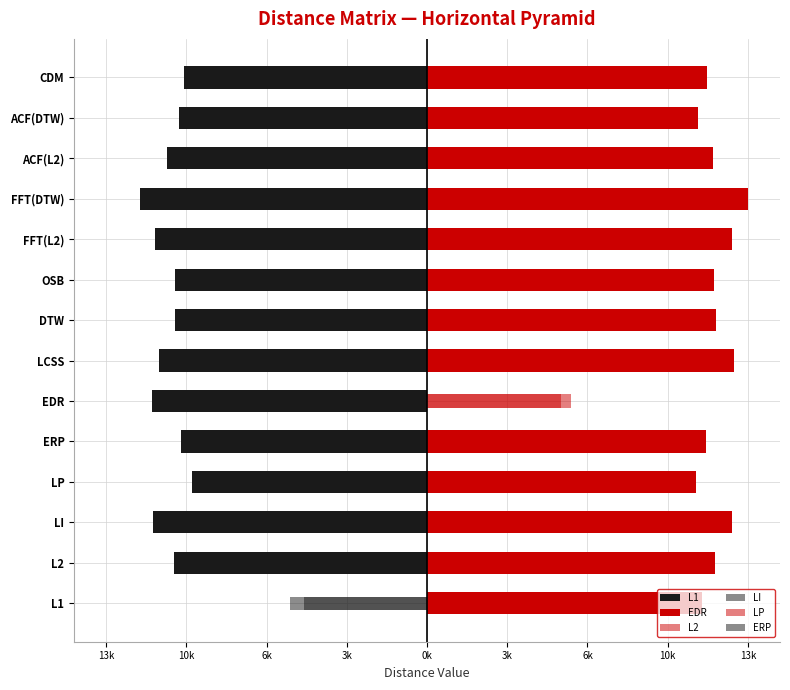

What is the value of the ERP bar at the 9th from the left?

-5325.5